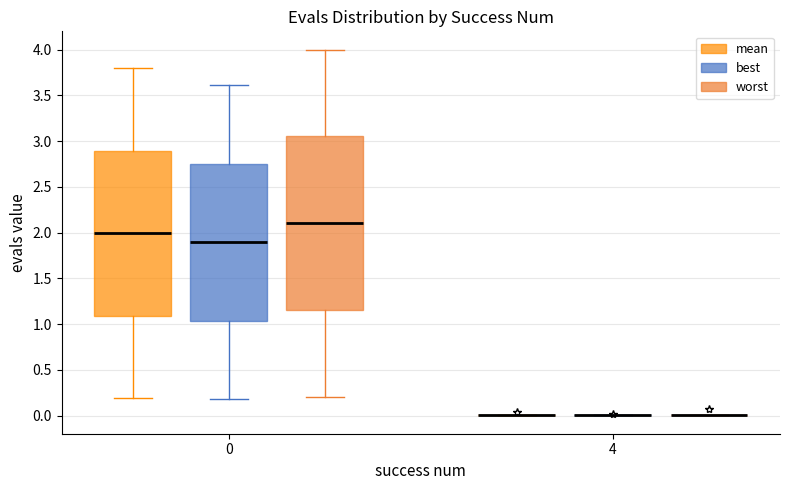

Which box is the tallest, from its lower edge to its upper edge?

0 (worst)